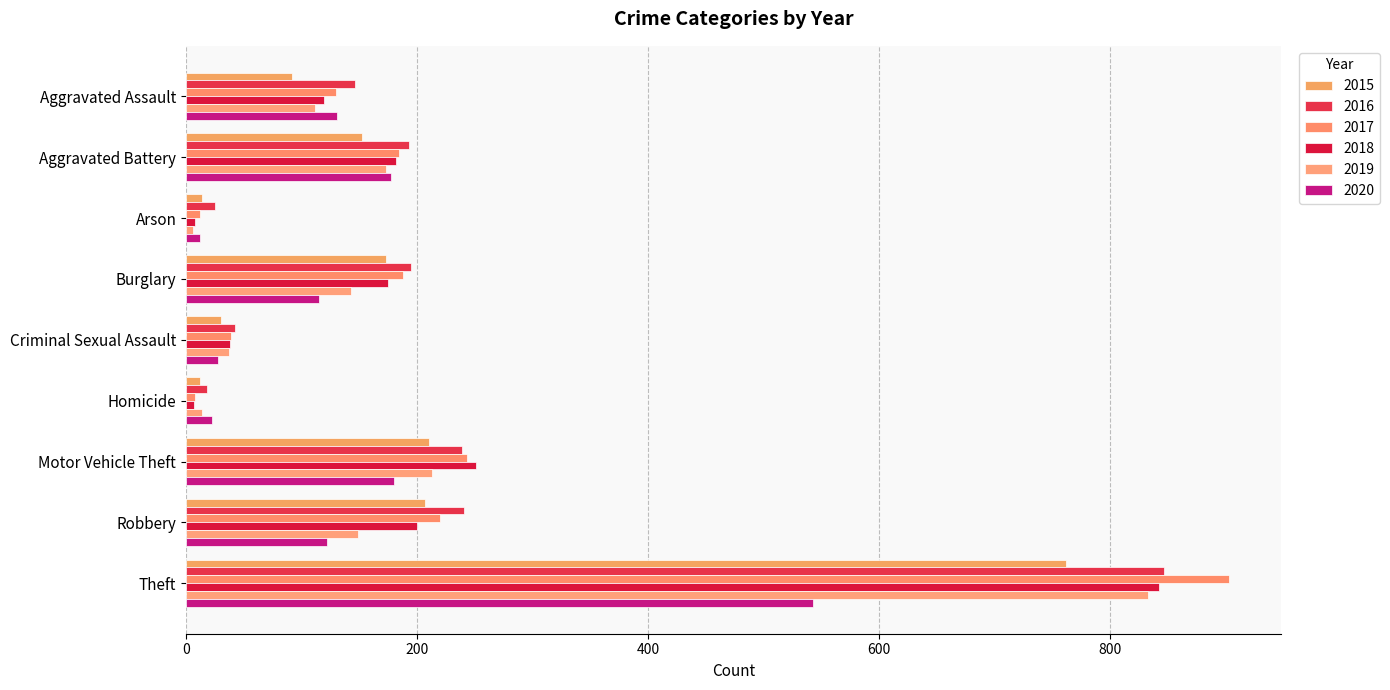

Which series has the largest range (max minus min)?

2017